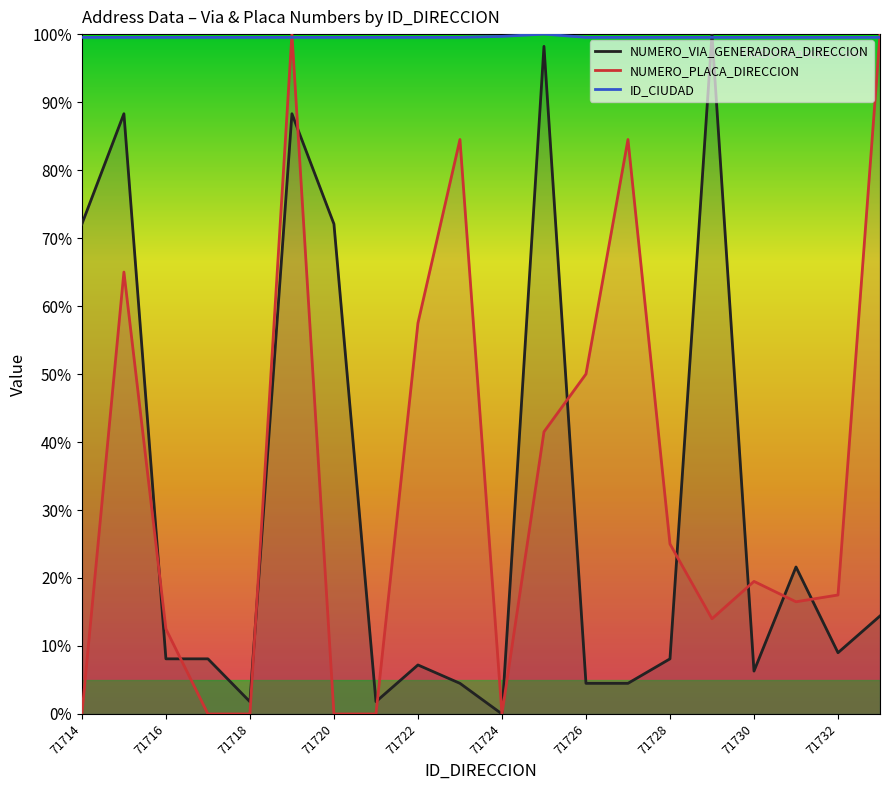

At which label does NUMERO_VIA_GENERADORA_DIRECCION first exceed 8?

71714